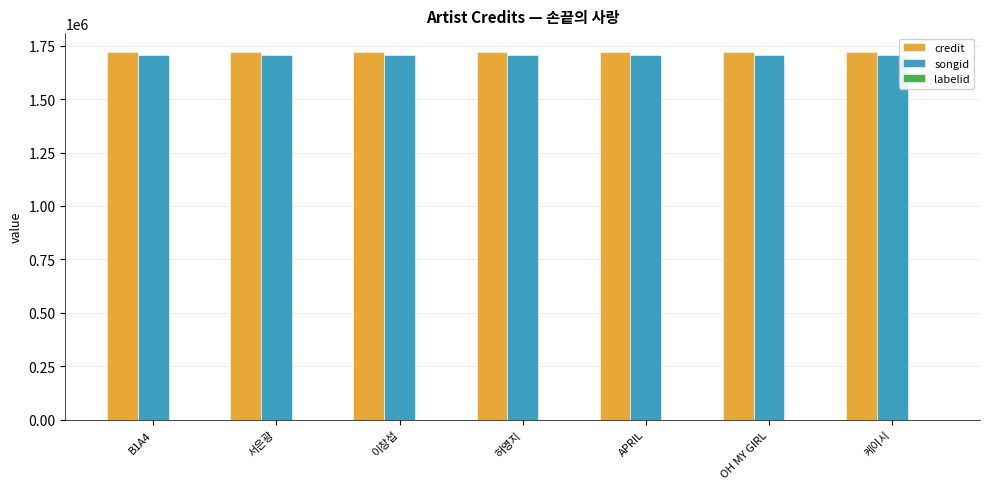

The value of songid at B1A4 is 1705956. True or false?

True